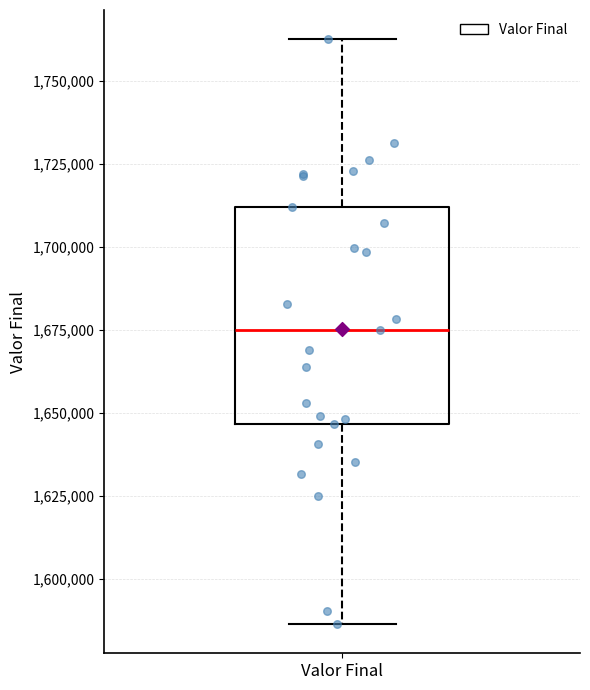

Read this box plot against the y-axis: the position of the median line, the range covered by the box, and the ends of both whiskers. The values are not printed on the chart, so give them approximately, as read against the axis.

median 1675000, box 1645000 to 1710000, whiskers 1585000 to 1760000